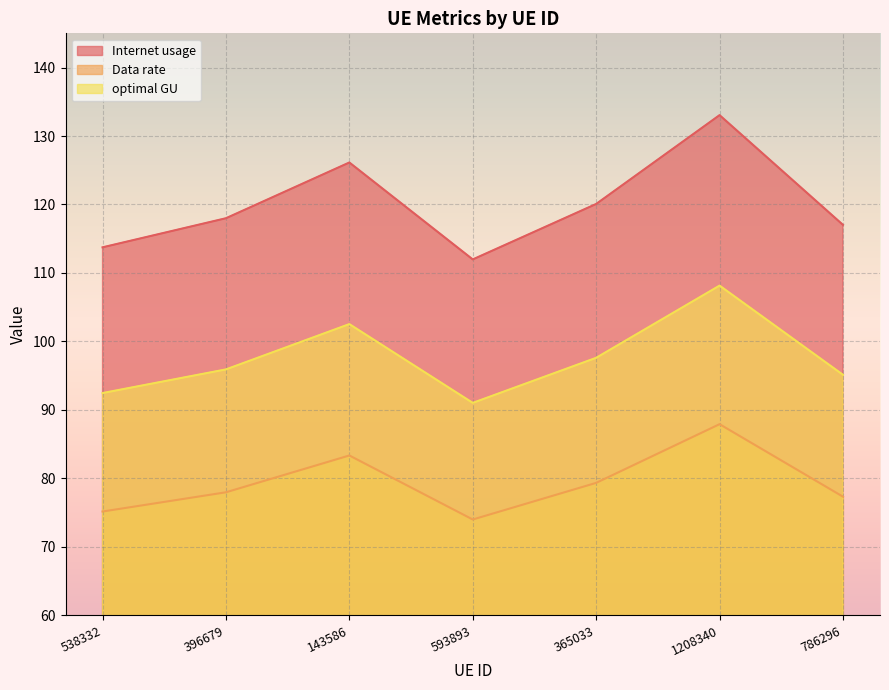

True or false: Internet usage has more than 0 interior local peaks.

True